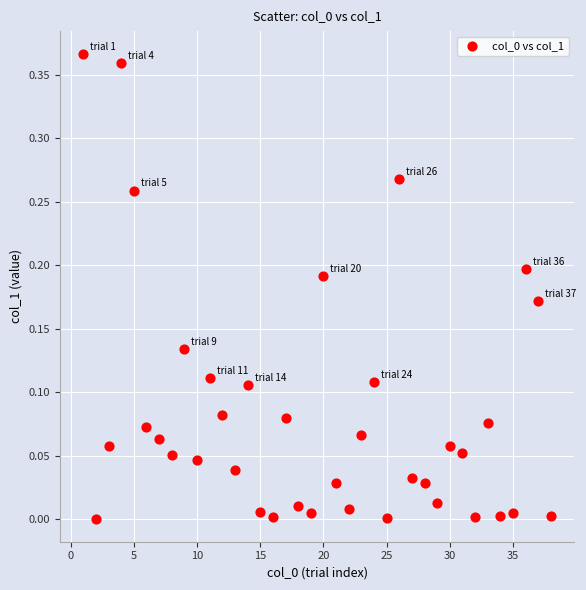

What is the range of X values (max minus min)?

37.0